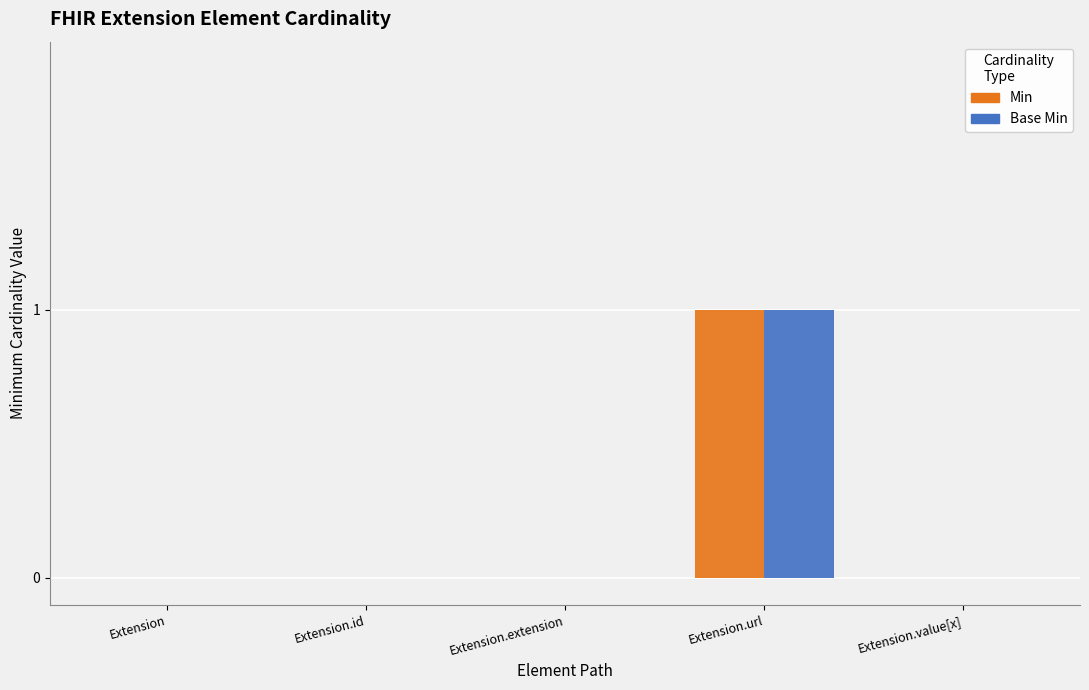

How many data points does each series have?

5